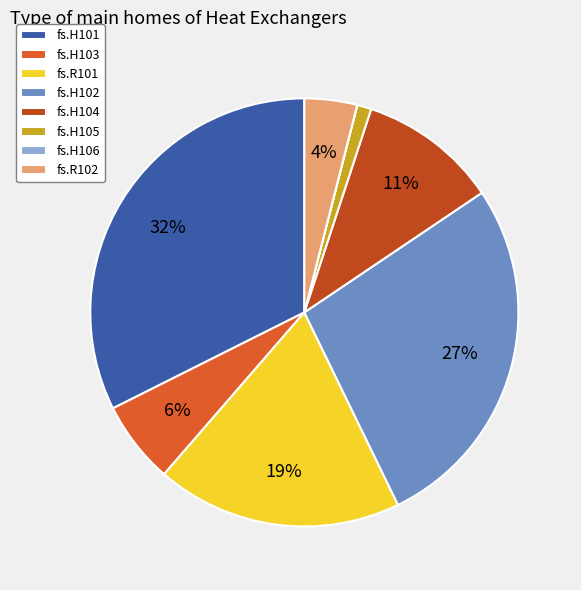

Which slice is the smallest?

fs.H106